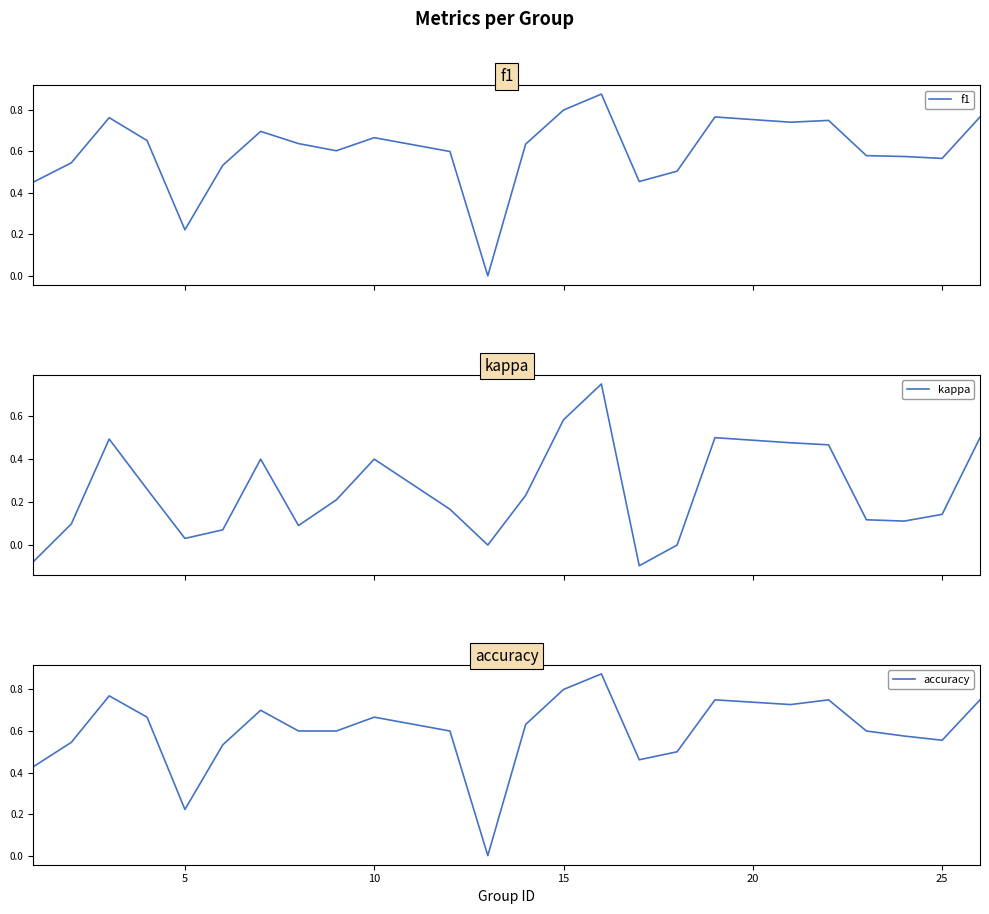

True or false: accuracy has a value of 0.8 at 15.

True